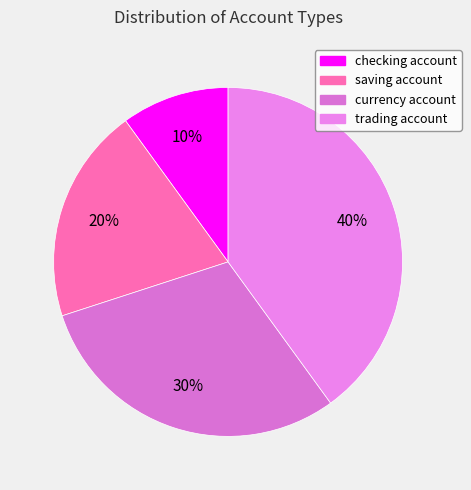

To the nearest percent, what portion does checking account represent?

10%